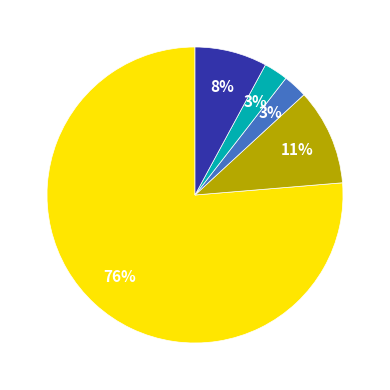

Count the number of slices in the pie.

5